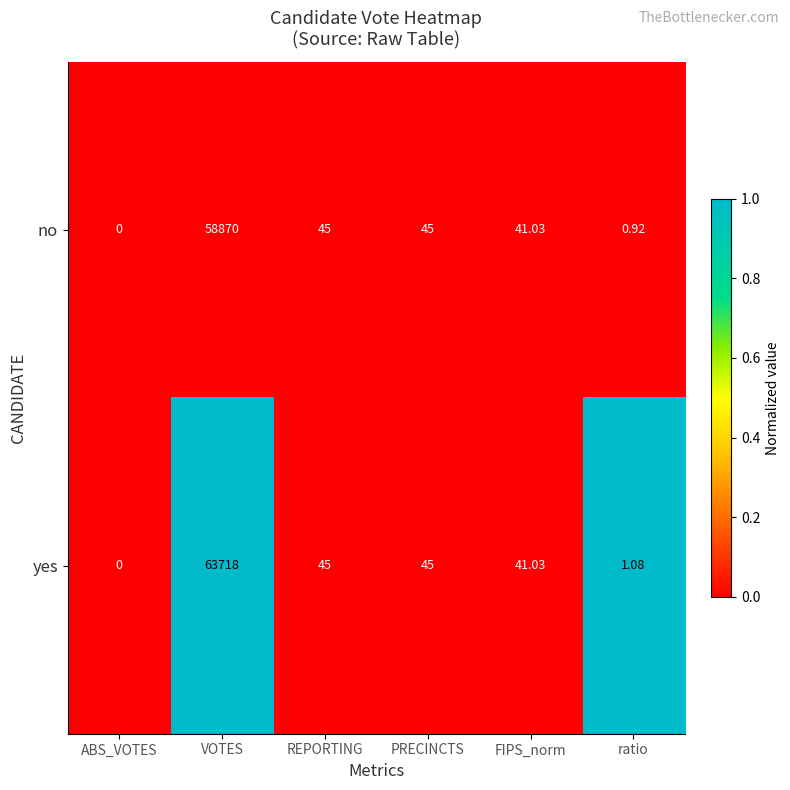

List the series in order of their peak value, lowest first.

no, yes